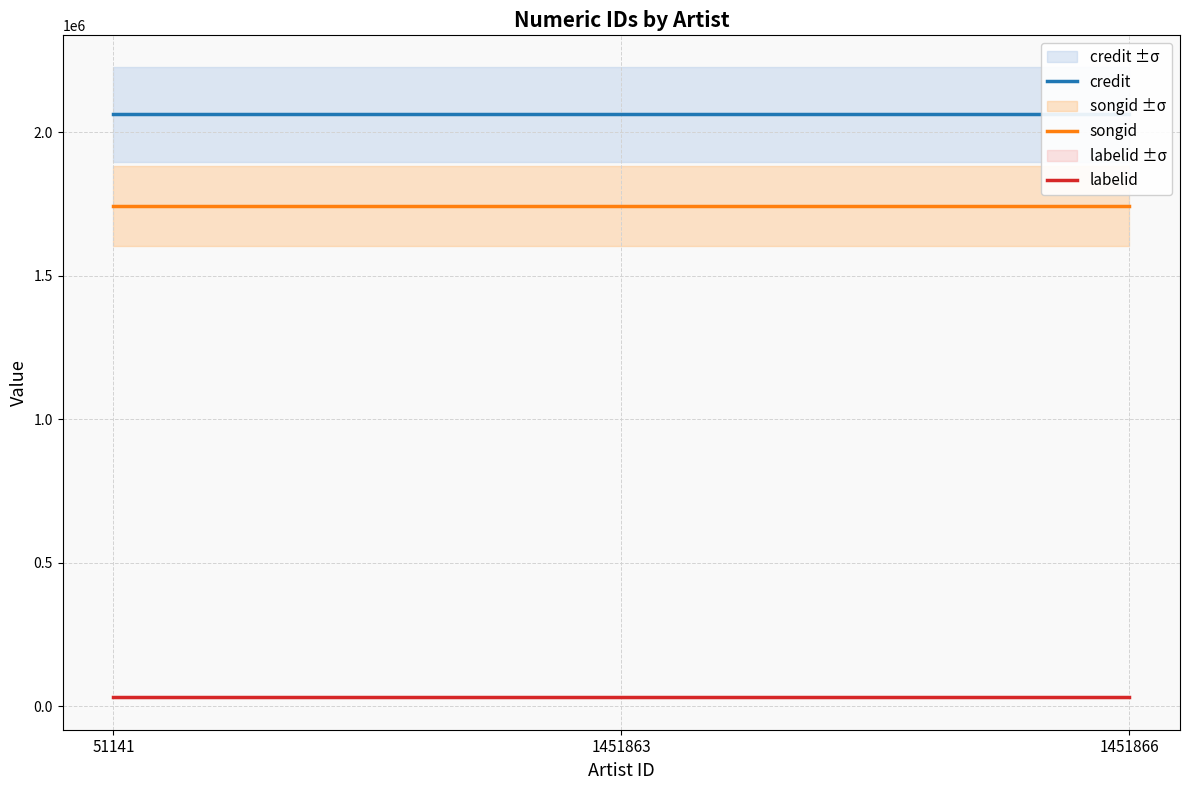

Which category has the highest value across all series?

51141